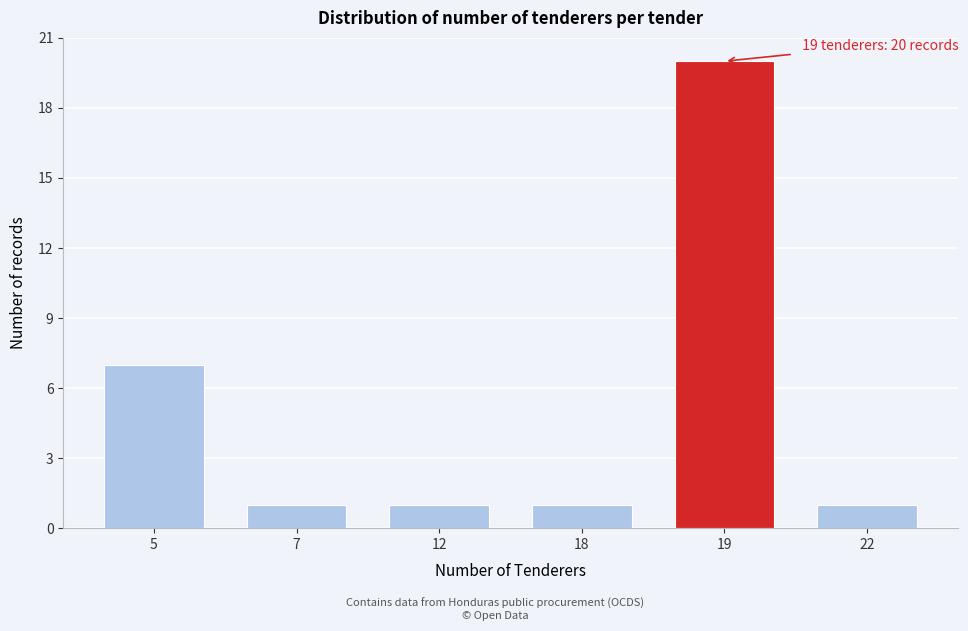

Reading right to left, extract all data points from this chart.

1	20	1	1	1	7